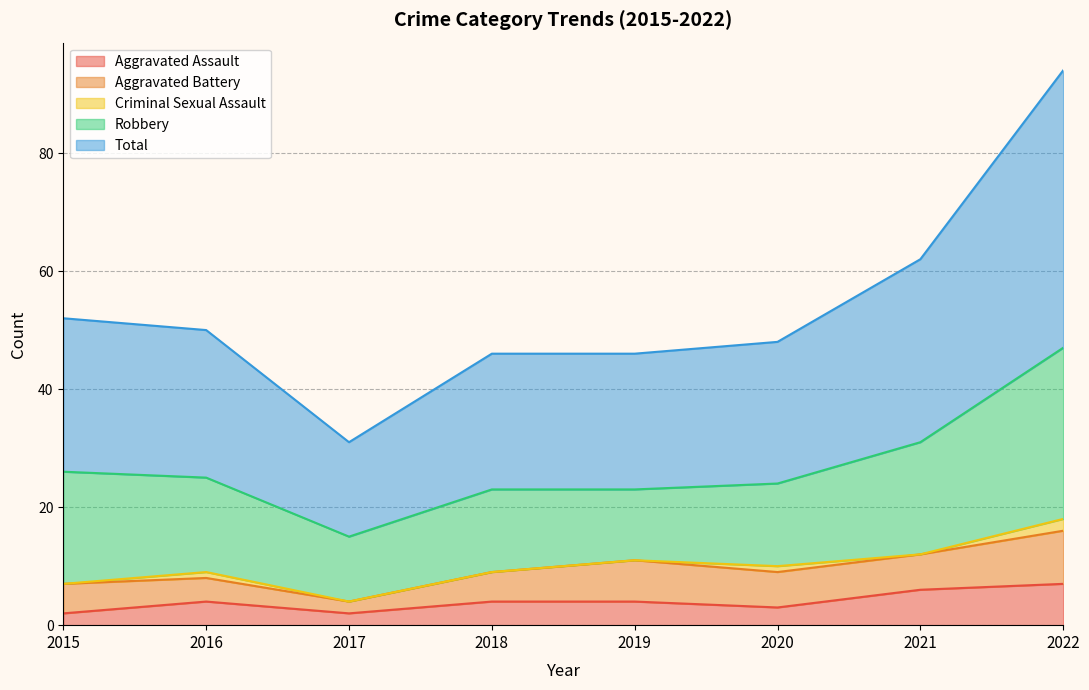

The Total series shows 25 at 2016. True or false?

True